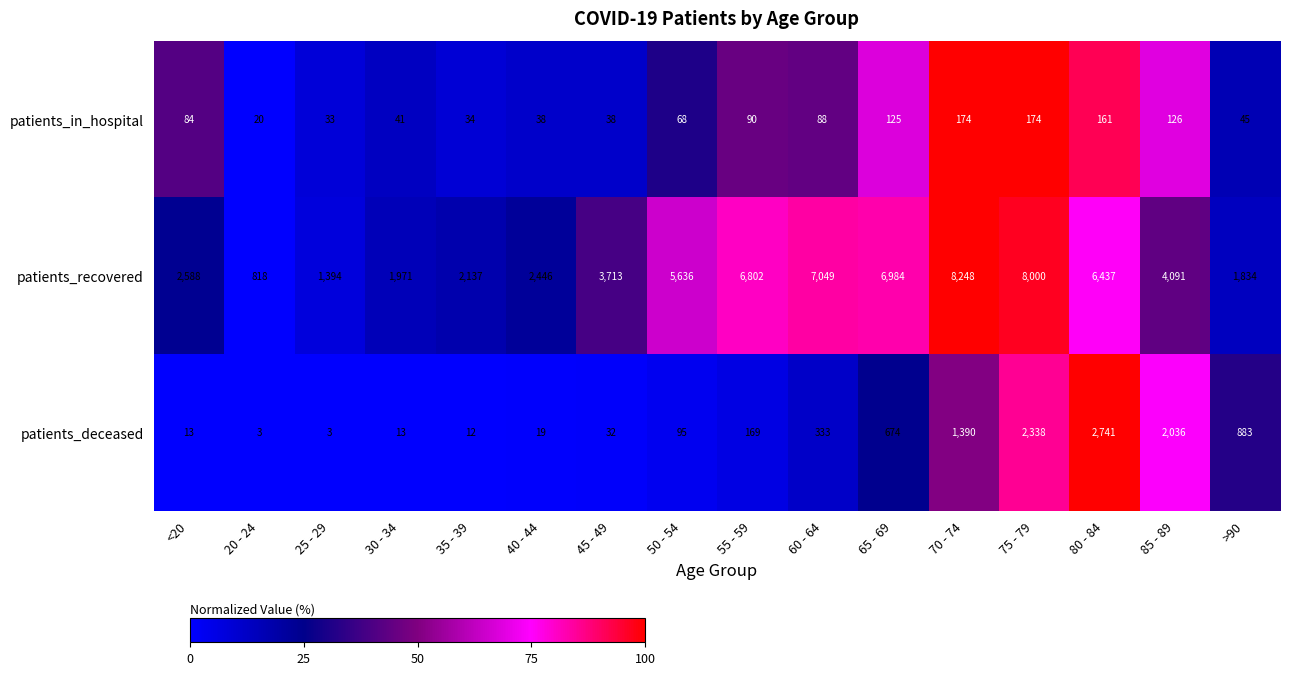

What is the average value of the patients_in_hospital series?

84